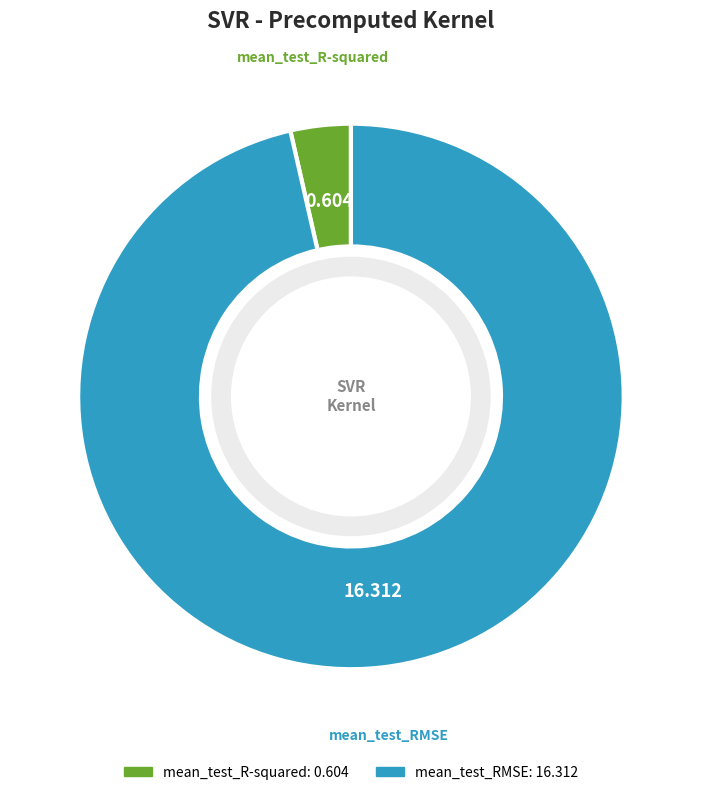

Rank the categories by value from highest to lowest.

mean_test_RMSE, mean_test_R-squared